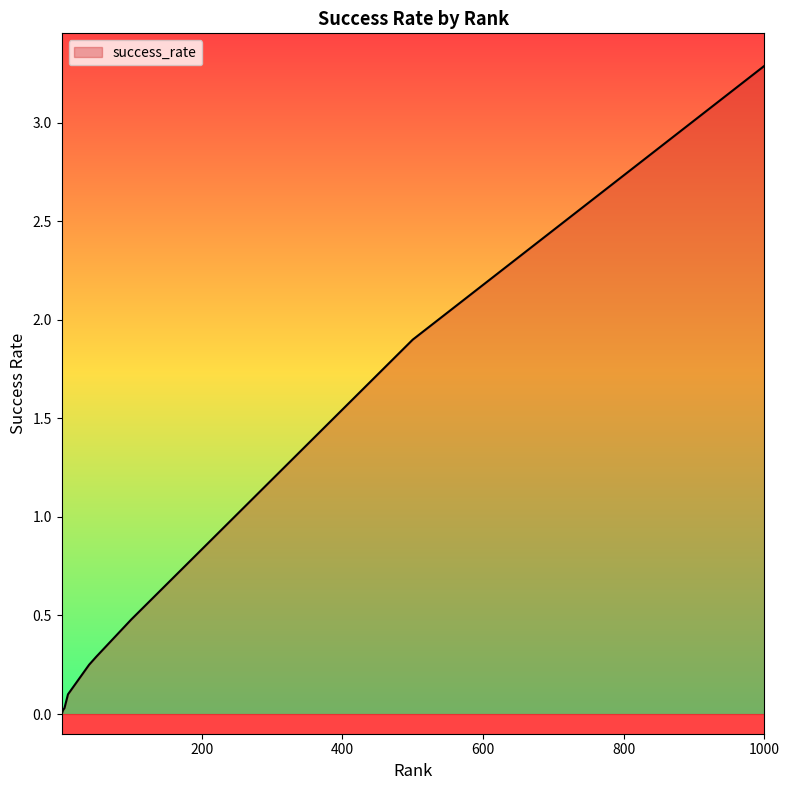

What is the greatest value displayed?

3.3